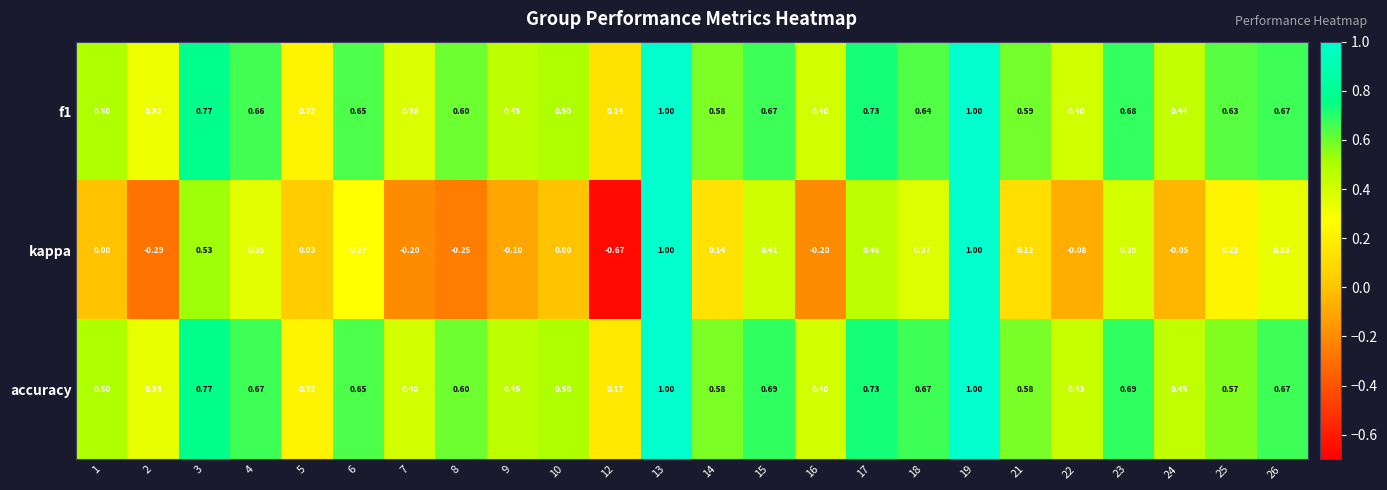

Between 1 and 3, which series saw the biggest shift?

kappa